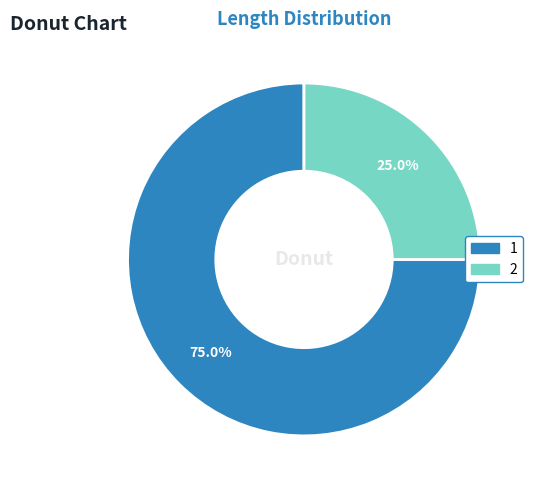

Which category accounts for the majority?

1